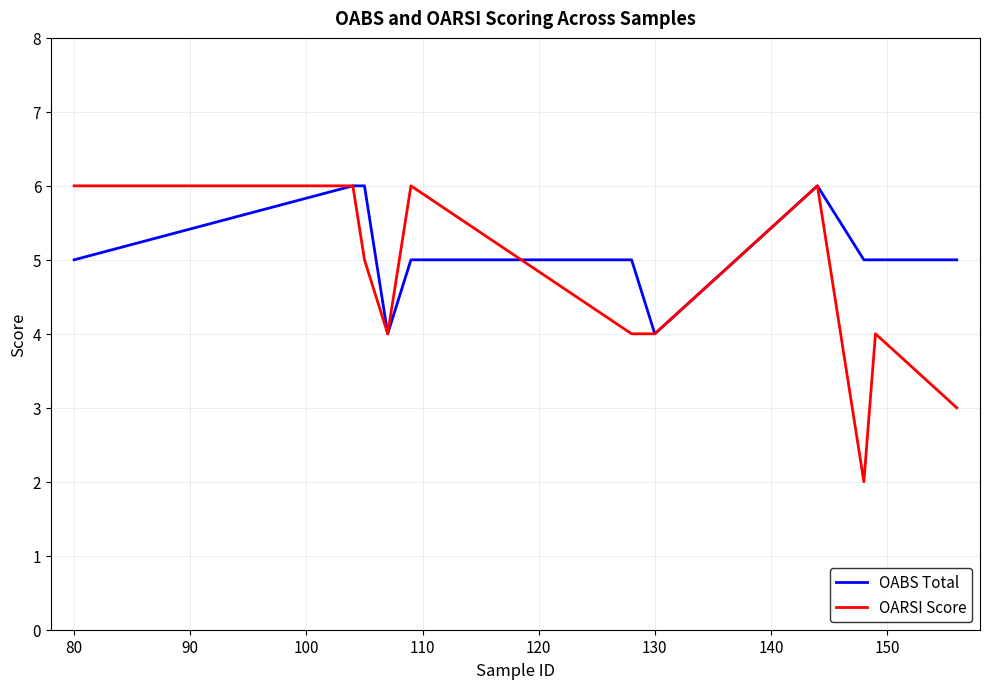

What is the maximum value for OARSI Score?

6